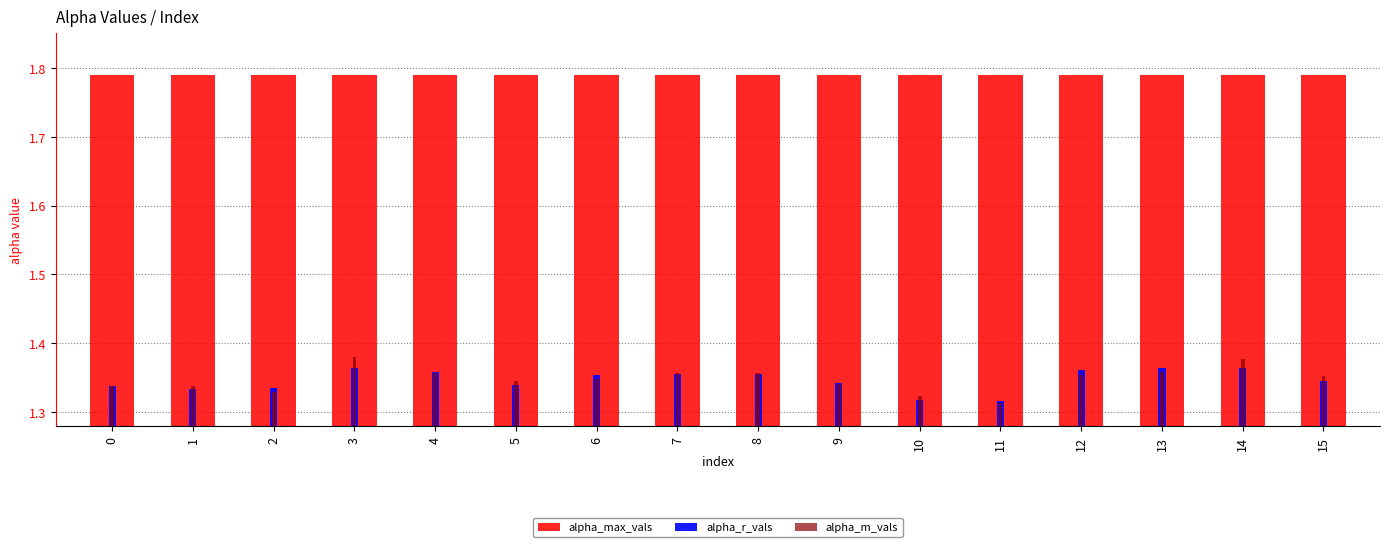

At which category is the sum across all series the highest?

3